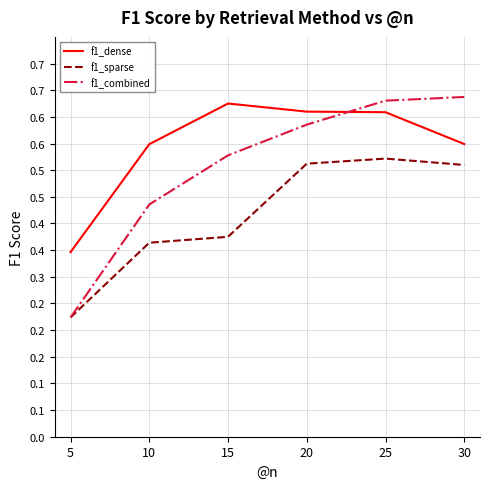

What is the difference between the maximum and second lowest values in the f1_dense series?

0.1